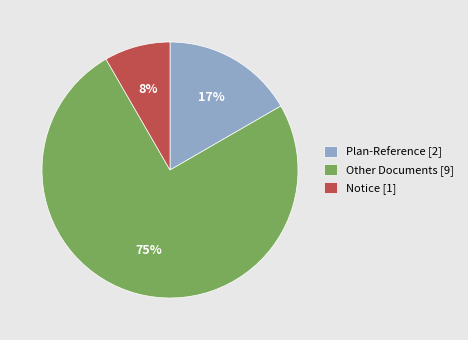

The Notice [1] slice represents 1% of the pie. True or false?

False